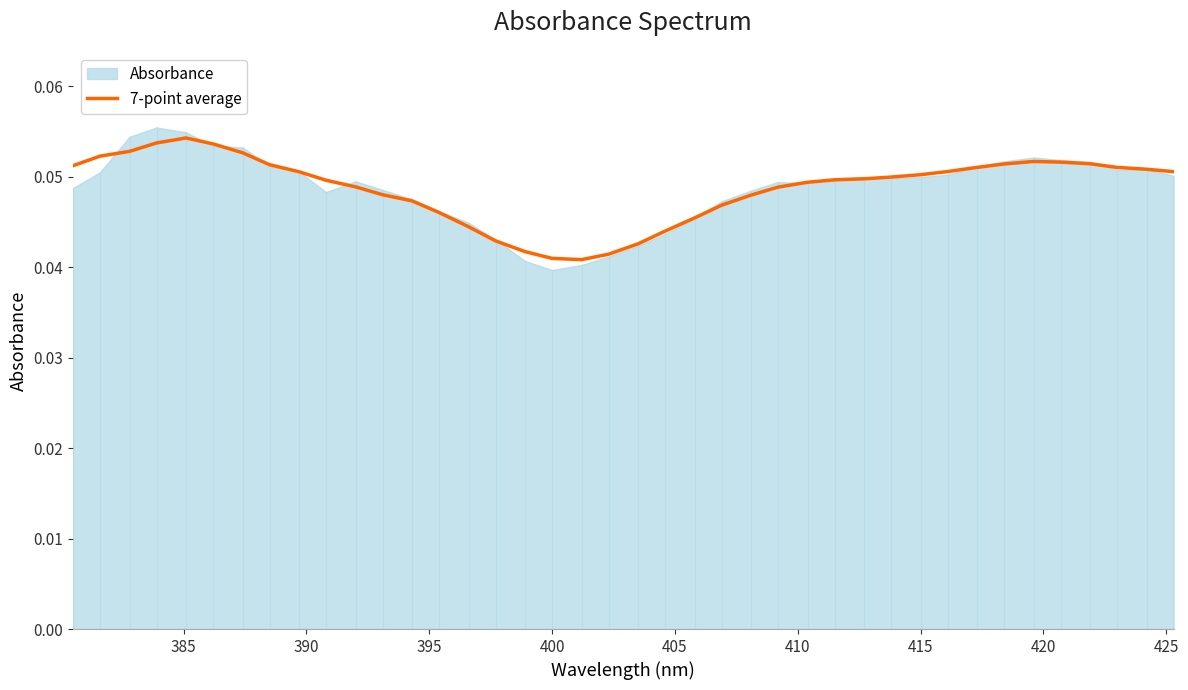

How many values are between 0 and 1?

40